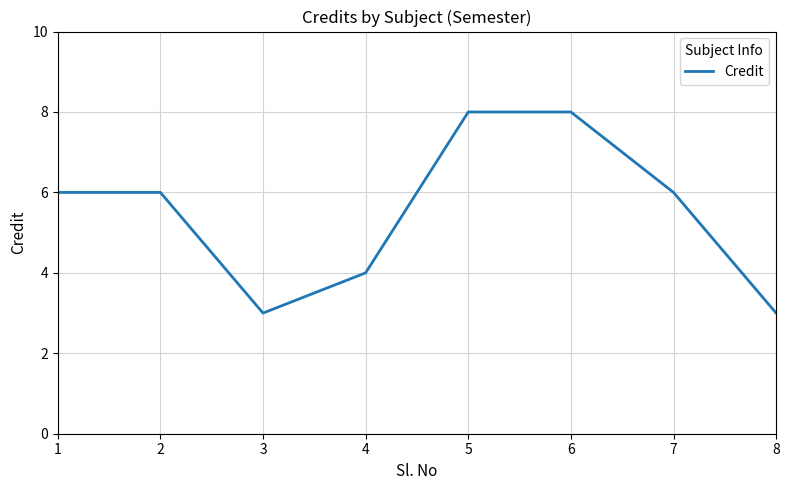

Approximately how many times larger is the value at 1 compared to 3?

2.0